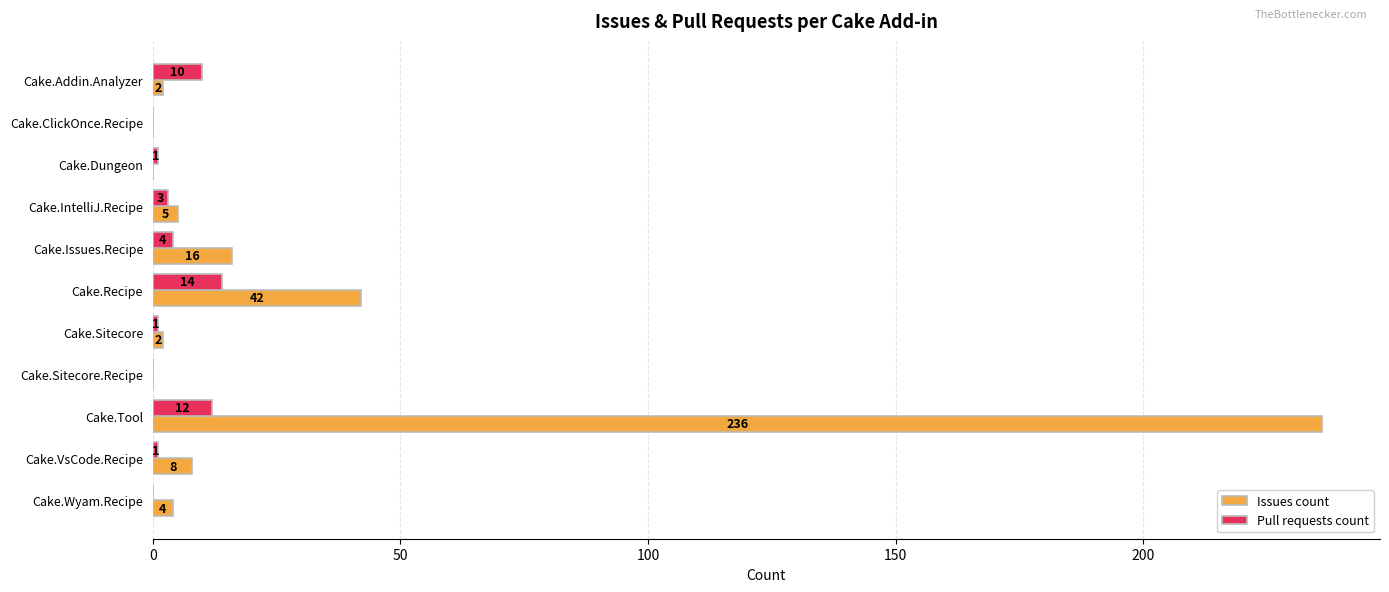

What is the total value across all series at Cake.Addin.Analyzer?

12